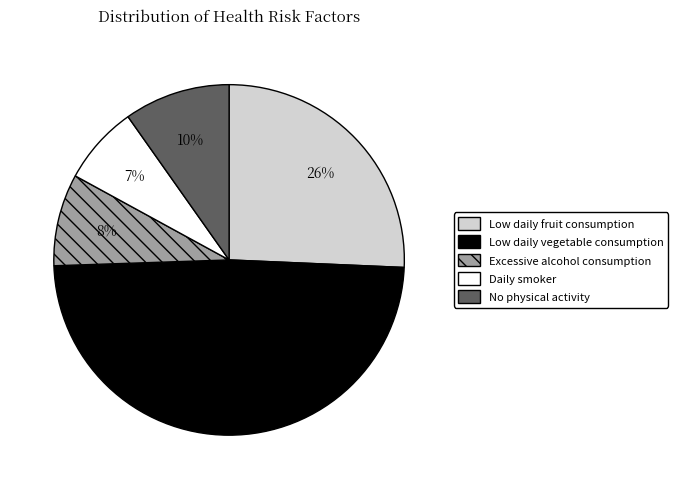

Is Low daily vegetable consumption the majority of the pie?

No